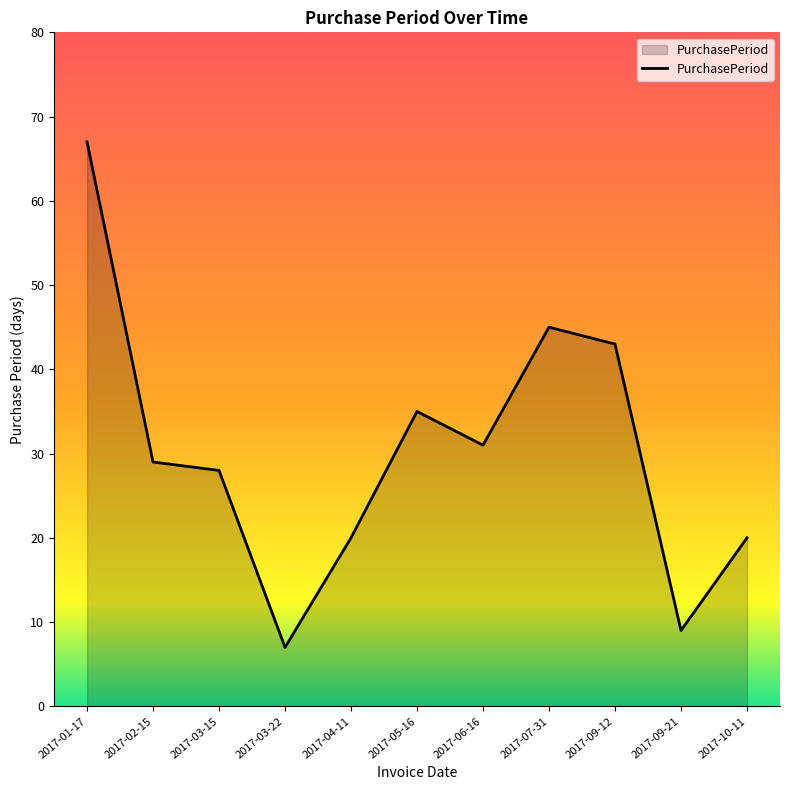

At which category does the chart reach its minimum across all series?

2017-03-22